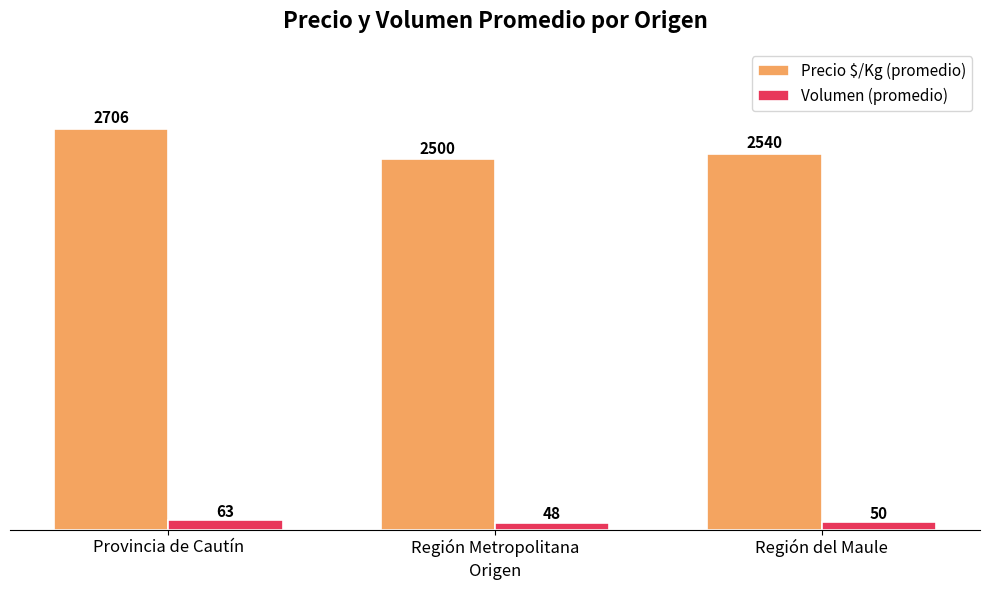

At which category does the chart reach its peak across all series?

Provincia de Cautín